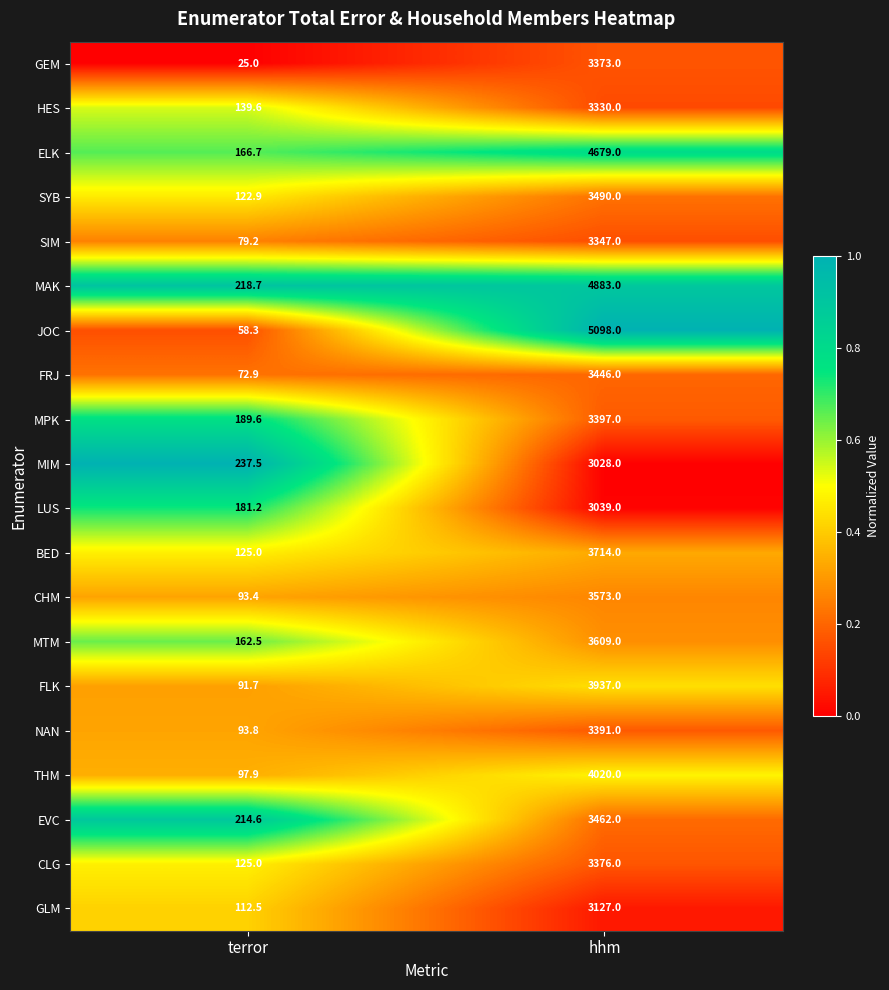

What is the difference between the maximum and minimum values in the CHM series?

3479.6